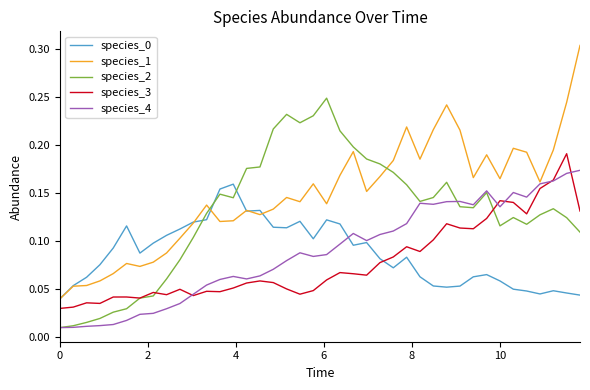

Which series has the largest total across all categories?

species_1